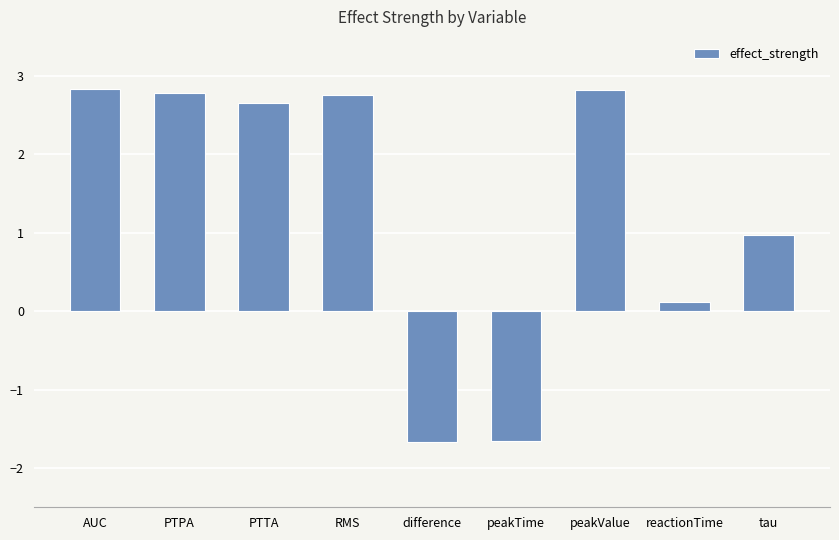

Where does the data first go above 2?

AUC